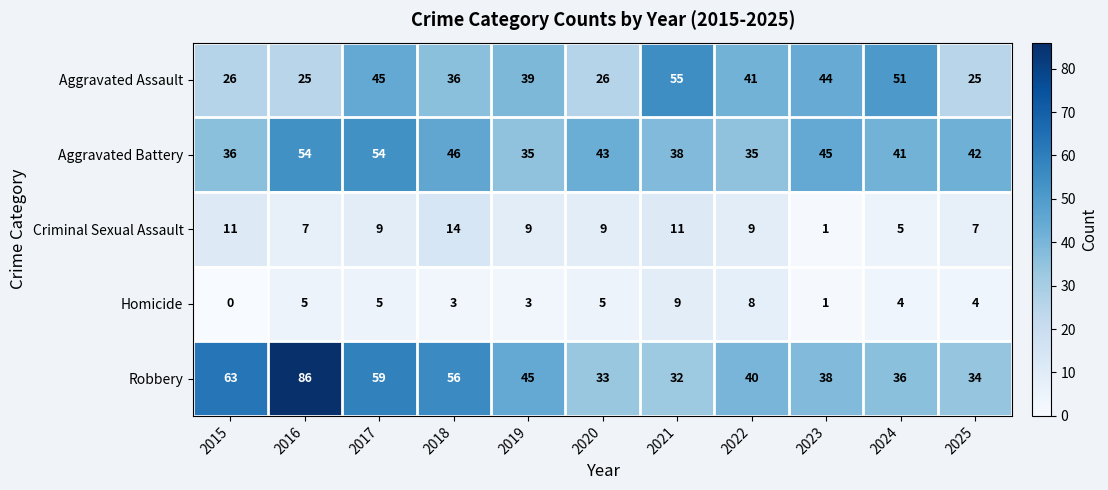

Is it true that Aggravated Assault equals 90 at 2024?

False